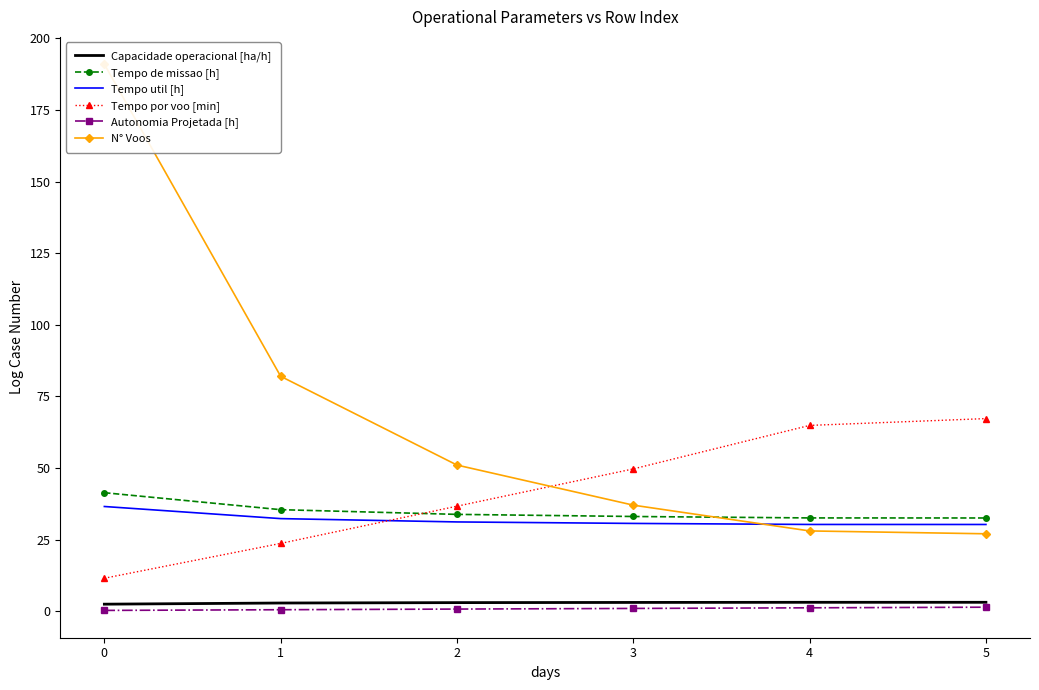

What is the minimum value for Tempo por voo [min]?

11.5